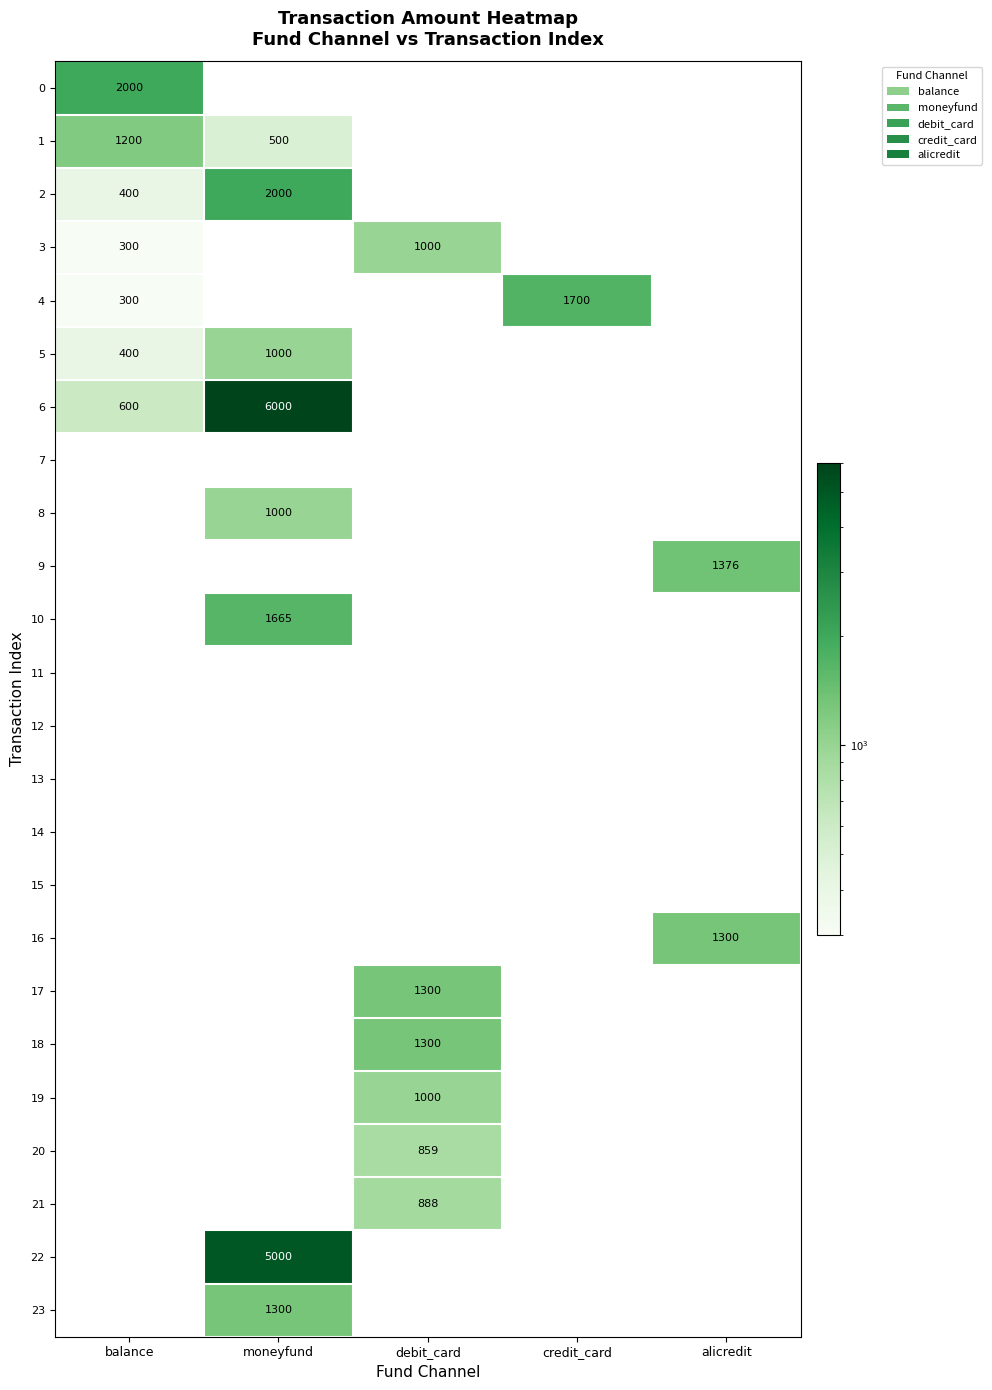

The value of 2 at moneyfund is 2000. True or false?

True